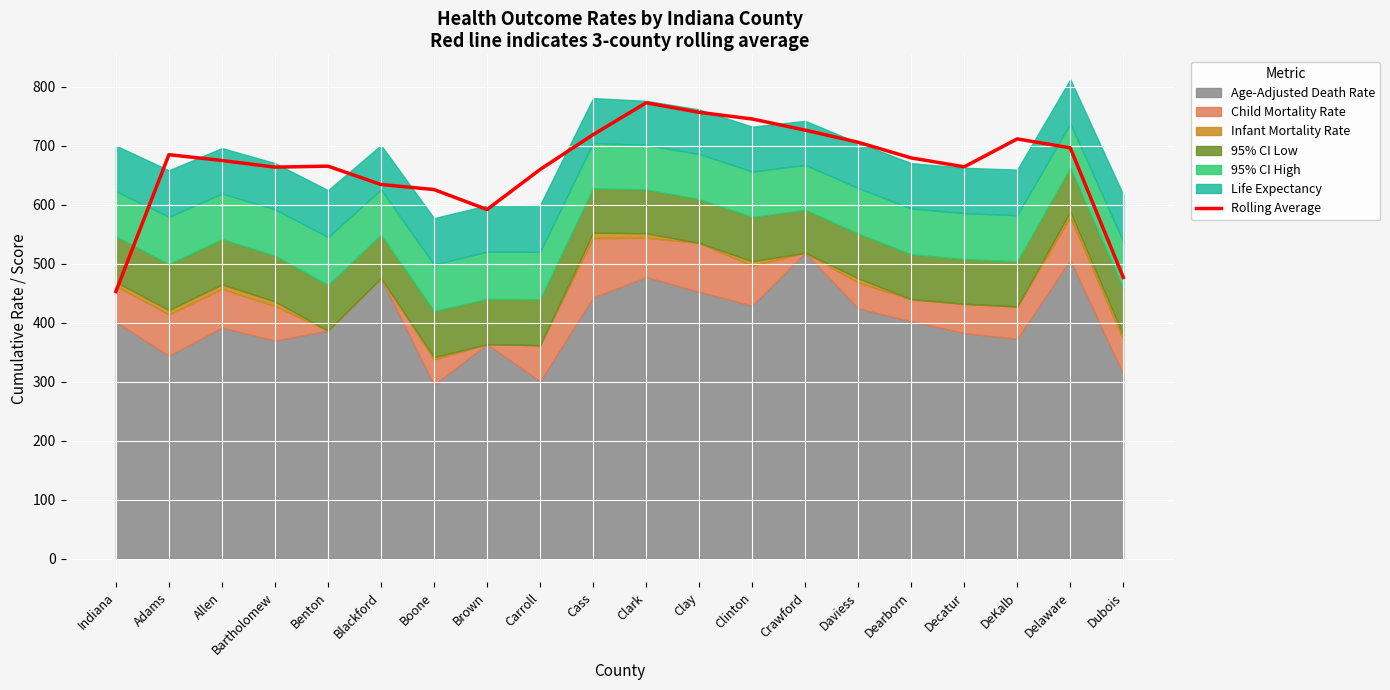

True or false: the data shows 625.7 at Boone.

True